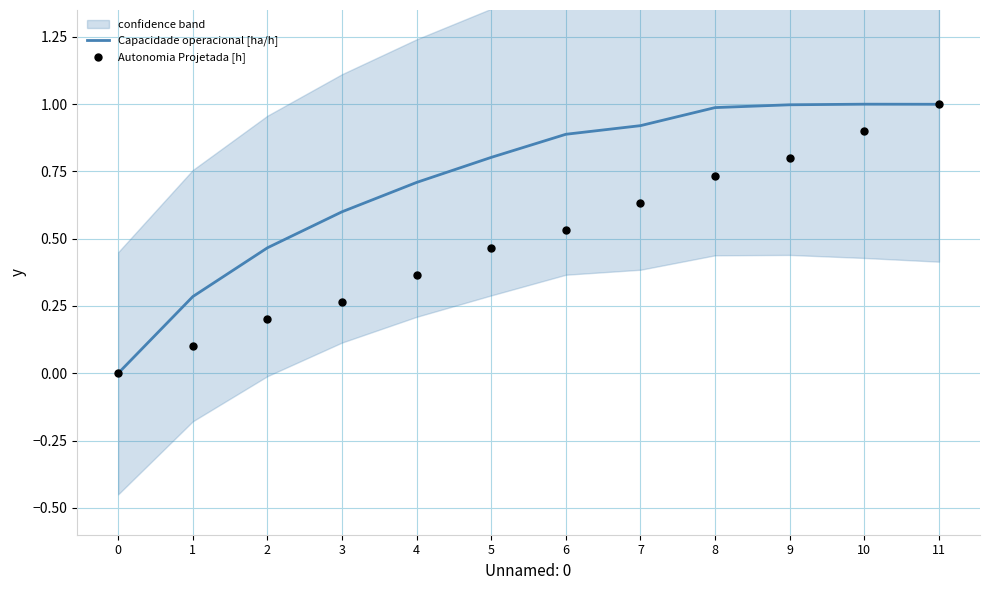

Which series has the largest Y range (max minus min)?

Capacidade operacional [ha/h]